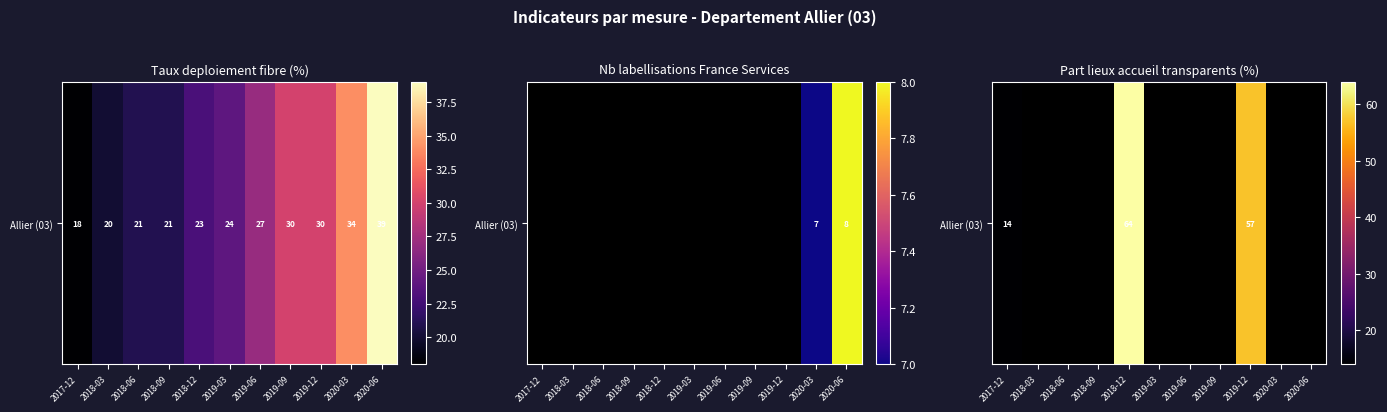

At which category does the chart reach its peak across all series?

2018-12